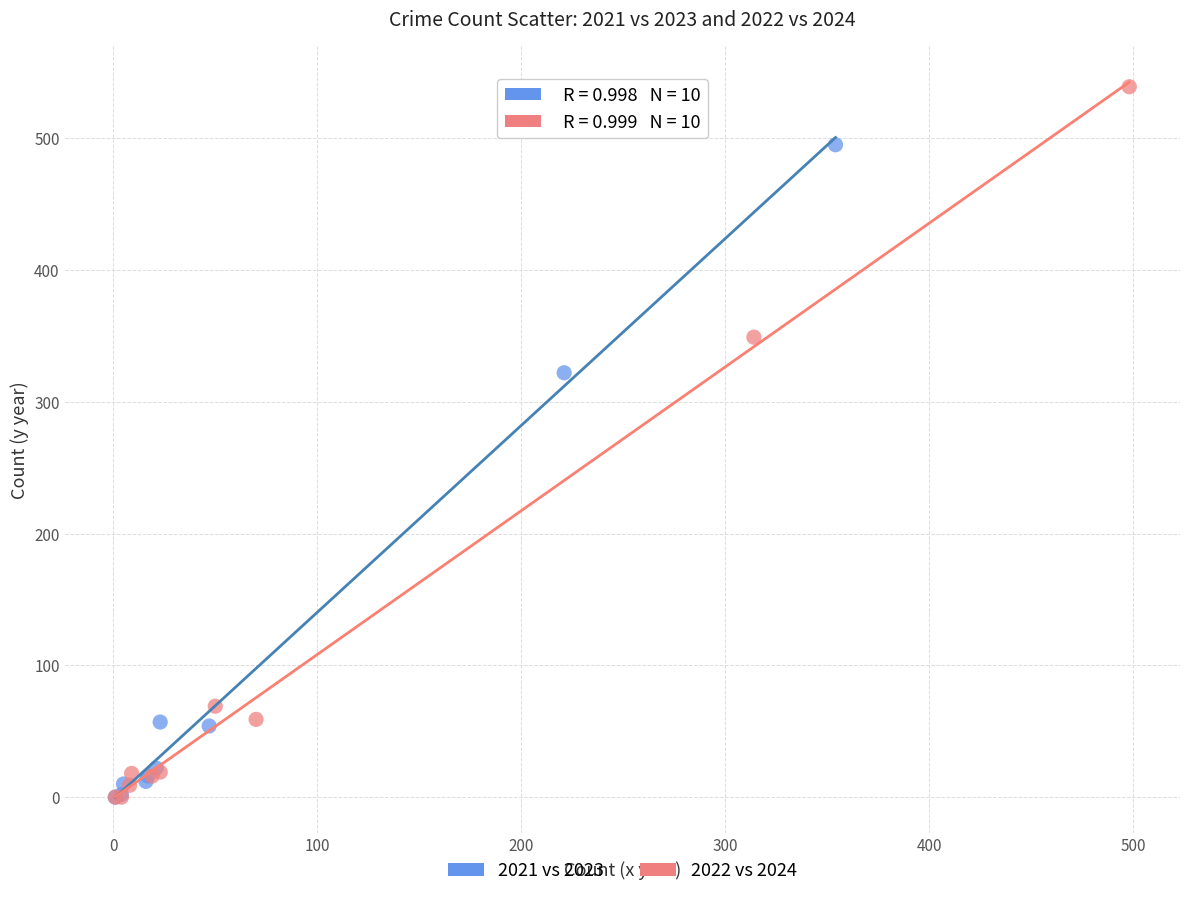

Which series has the widest spread of Y values?

2022 vs 2024